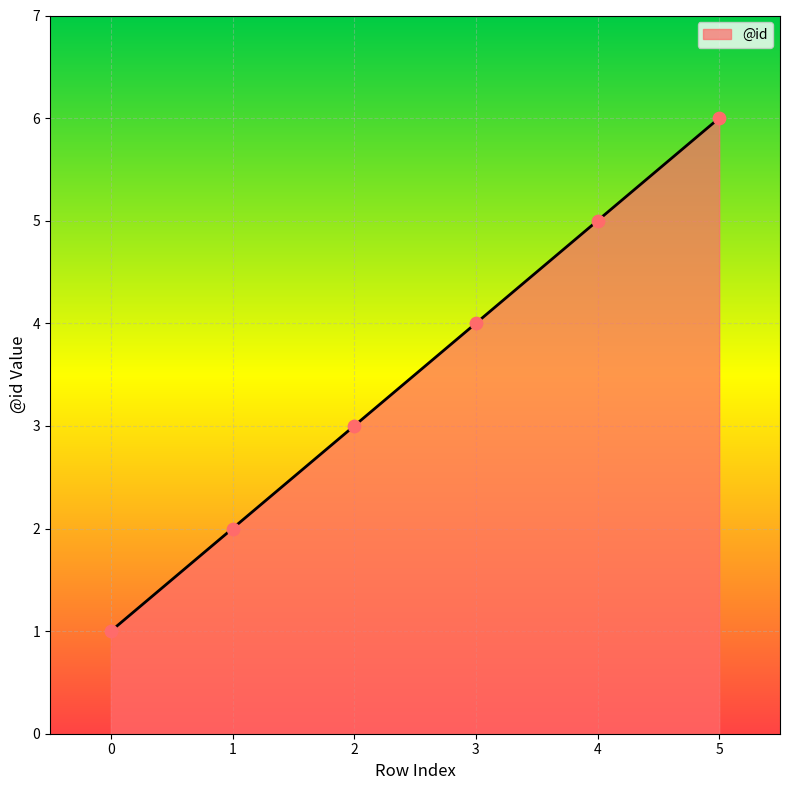

What is the change in value from 0 to 2?

+2